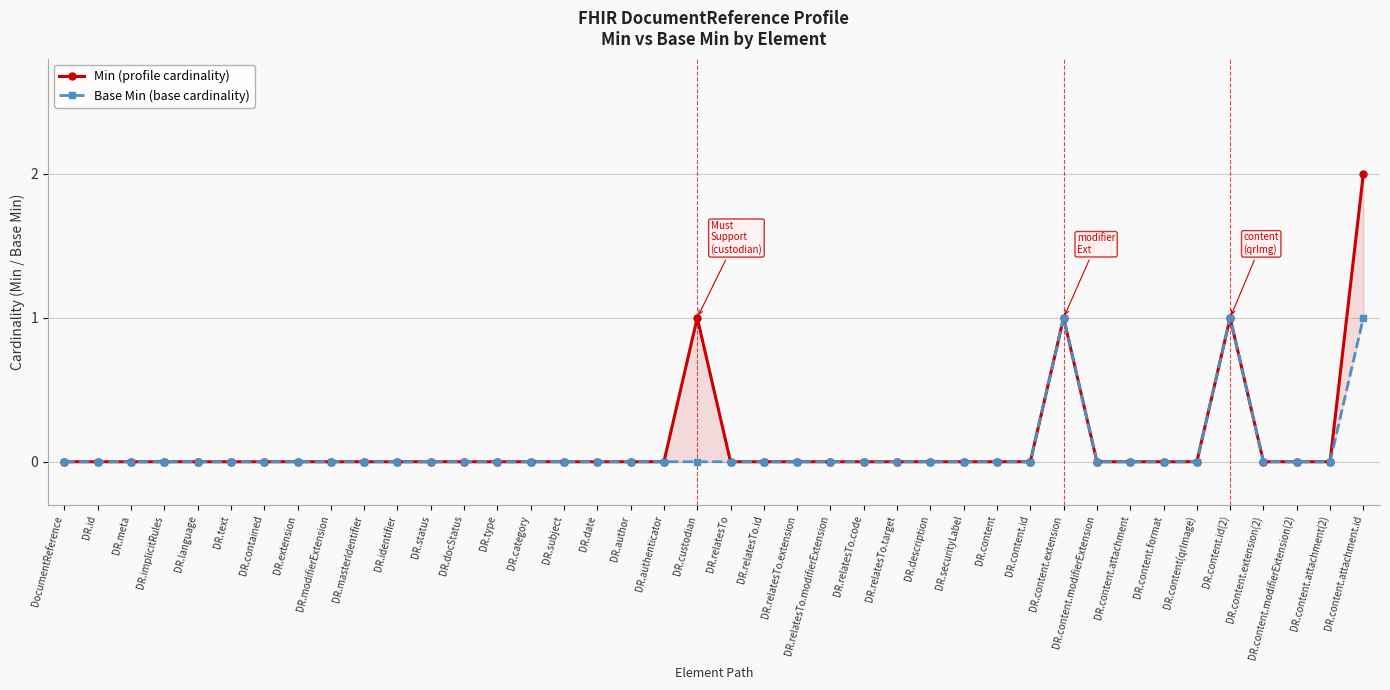

The Base Min (base cardinality) series shows 1 at DR.content.attachment.id. True or false?

True